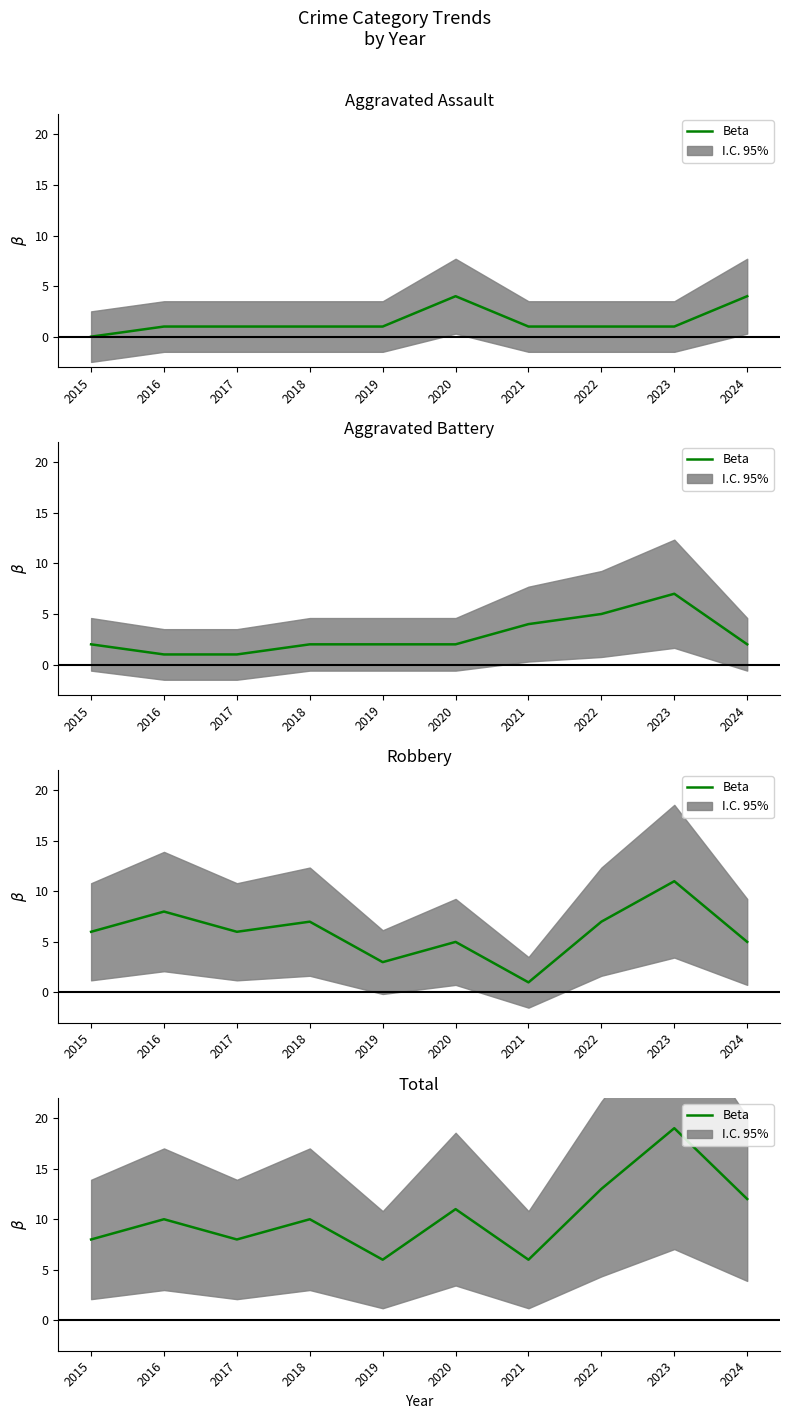

How many data points are less than 10?

4